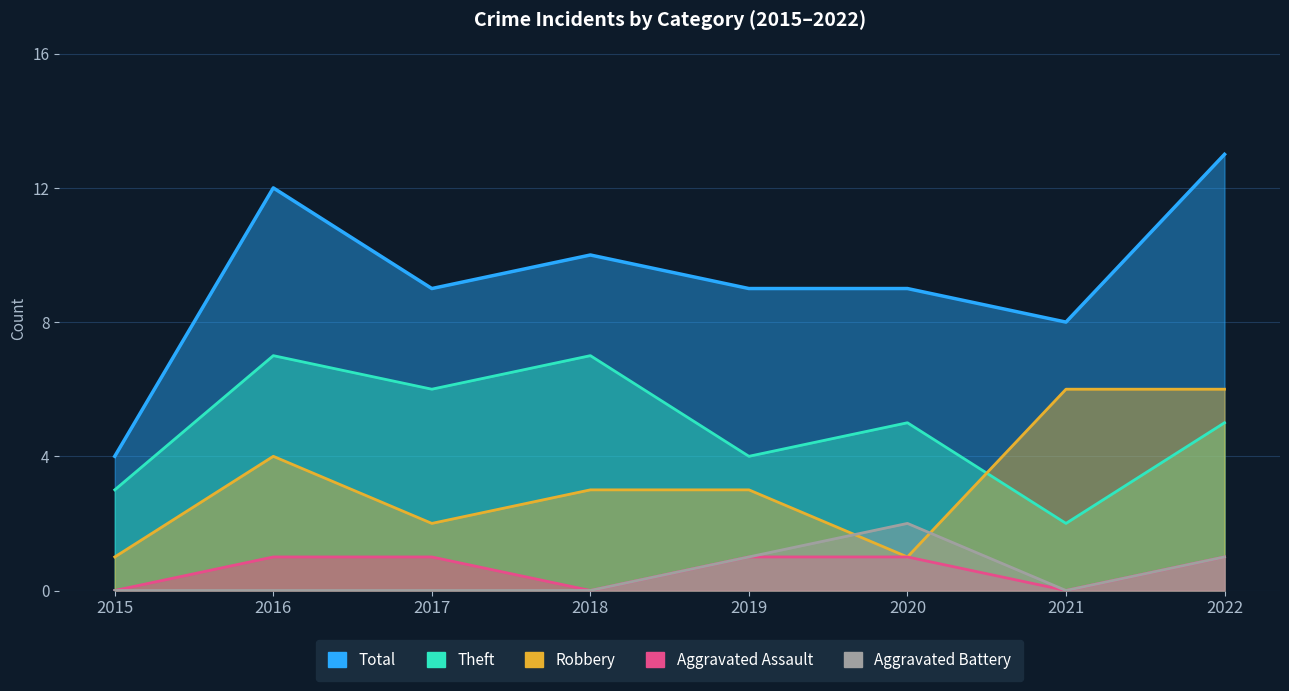

What is the value of the Robbery point at the 2nd from the left?

4